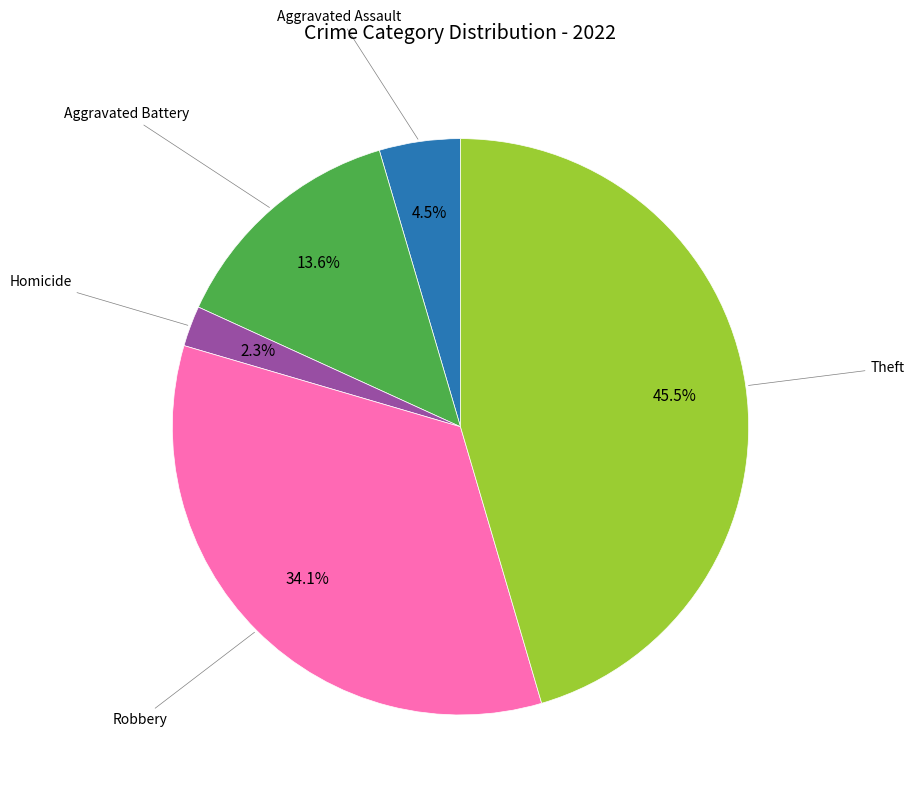

How many segments does this pie chart have?

5